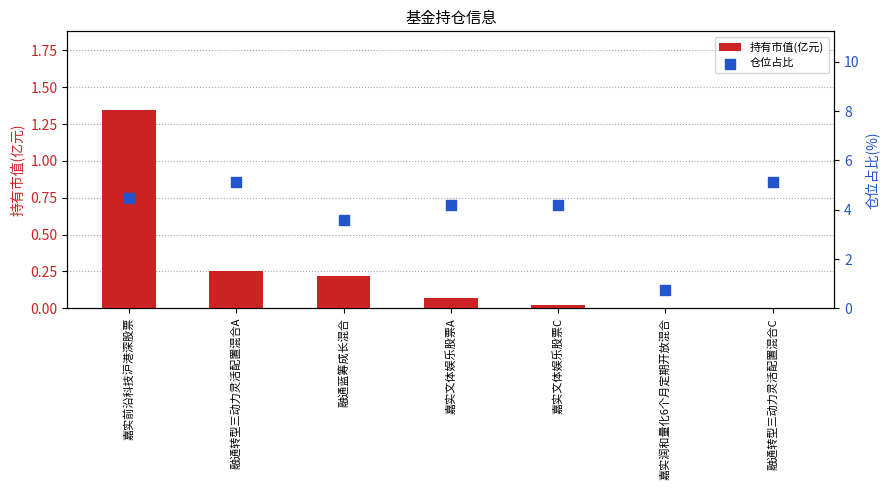

Is the value of 仓位占比 at 嘉实文体娱乐股票A greater than the value of 持有市值(亿元) at 融通转型三动力灵活配置混合A?

Yes